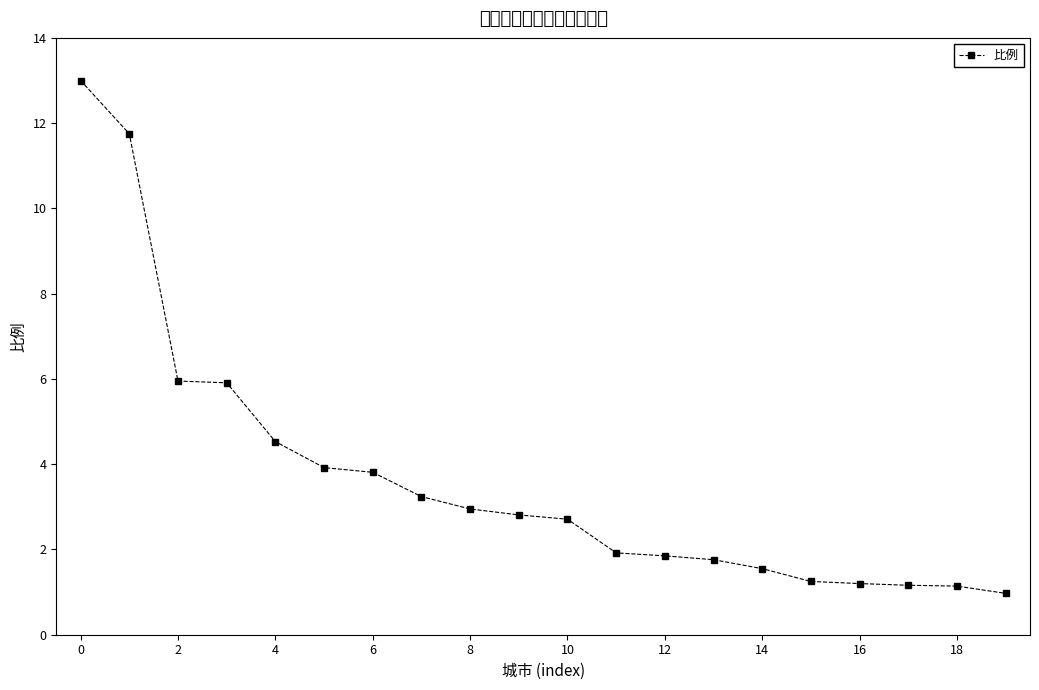

What is the smallest value displayed?

1.0